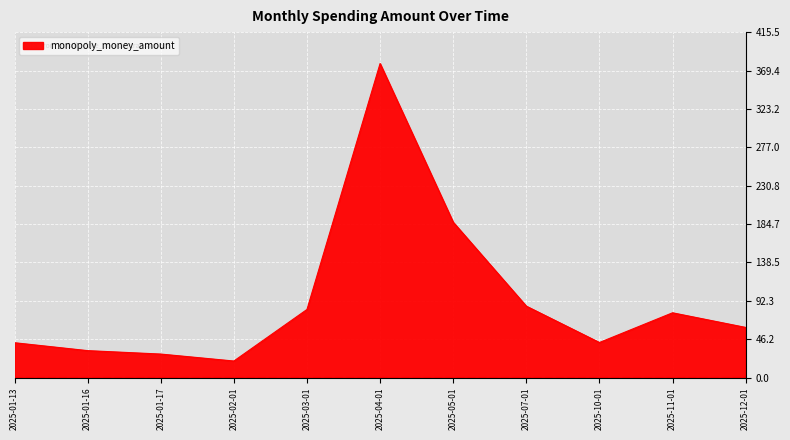

Is it true that the value at 2025-12-01 is 60.4?

True